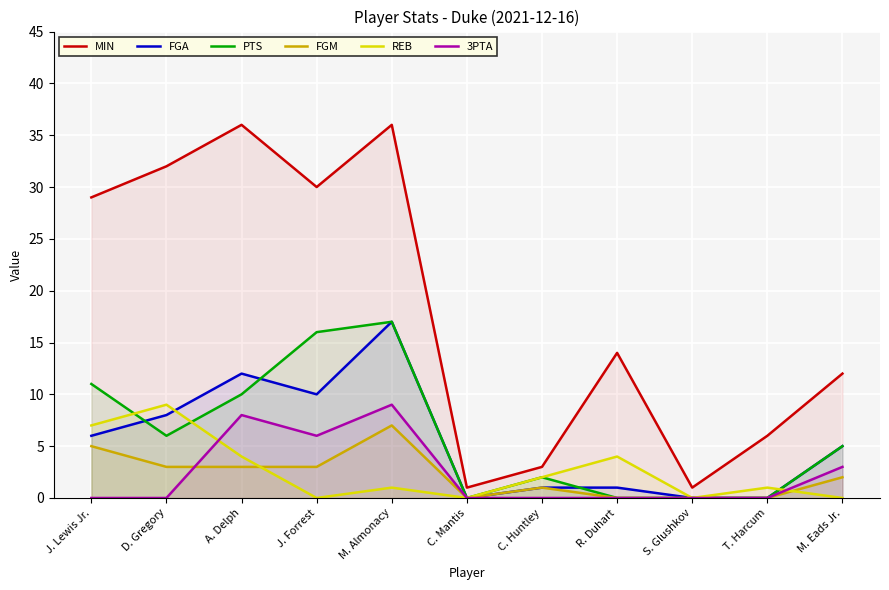

True or false: 3PTA and PTS cross at least once.

False